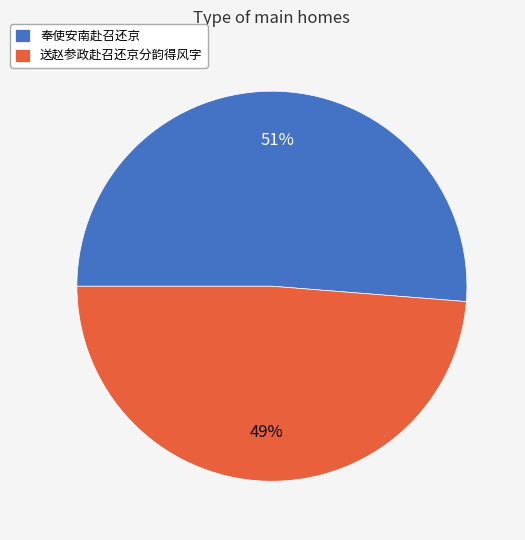

What percentage is the 送赵参政赴召还京分韵得风字 slice, to the nearest percent?

49%